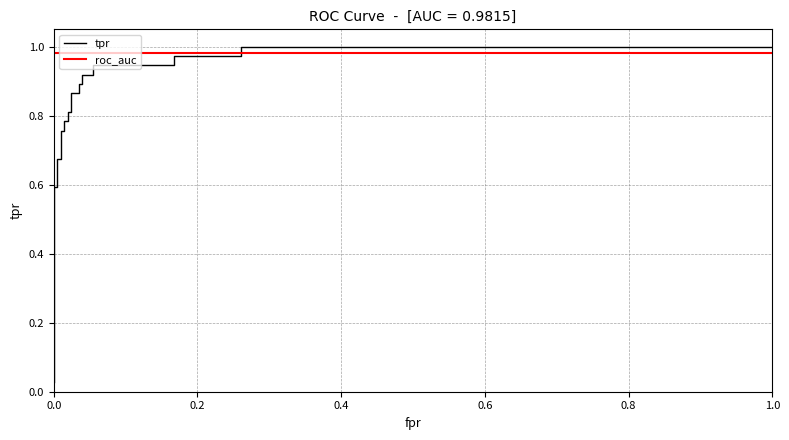

What is the value of the tpr point at the 10th from the left?

0.8